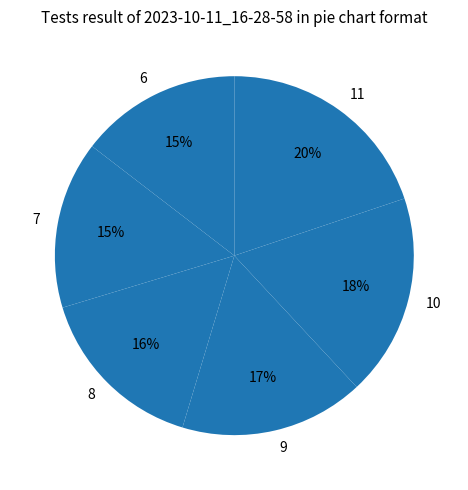

True or false: 11 accounts for 15% of the total.

False